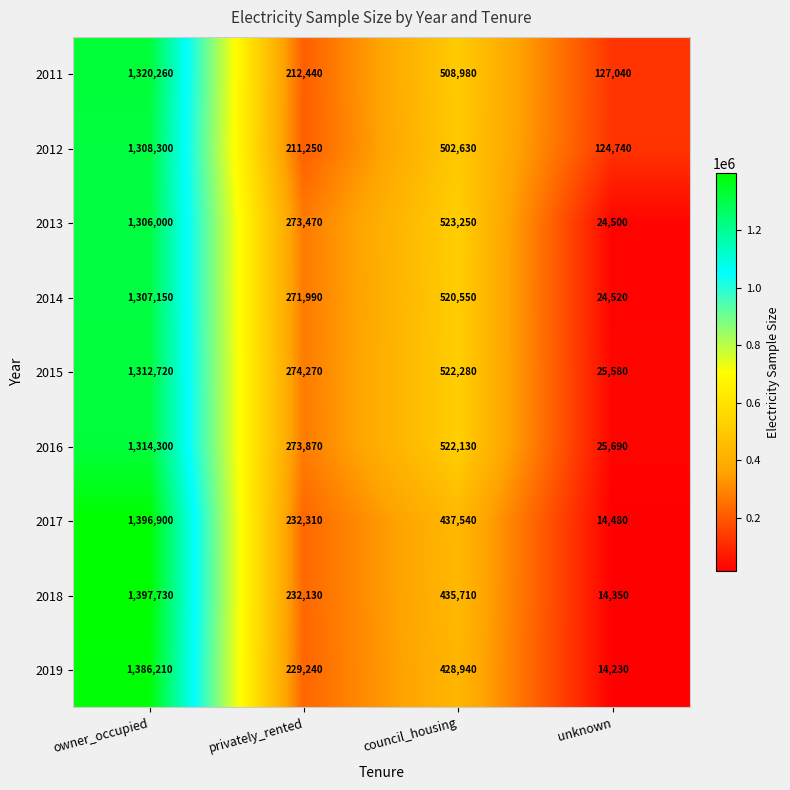

What is the total value across all series at privately_rented?

2210970